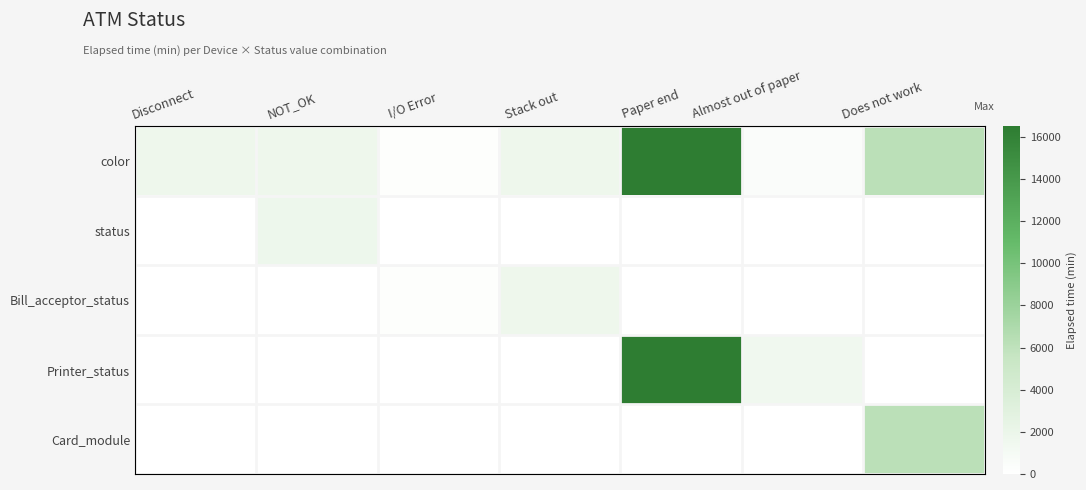

Which series has the largest total across all categories?

color